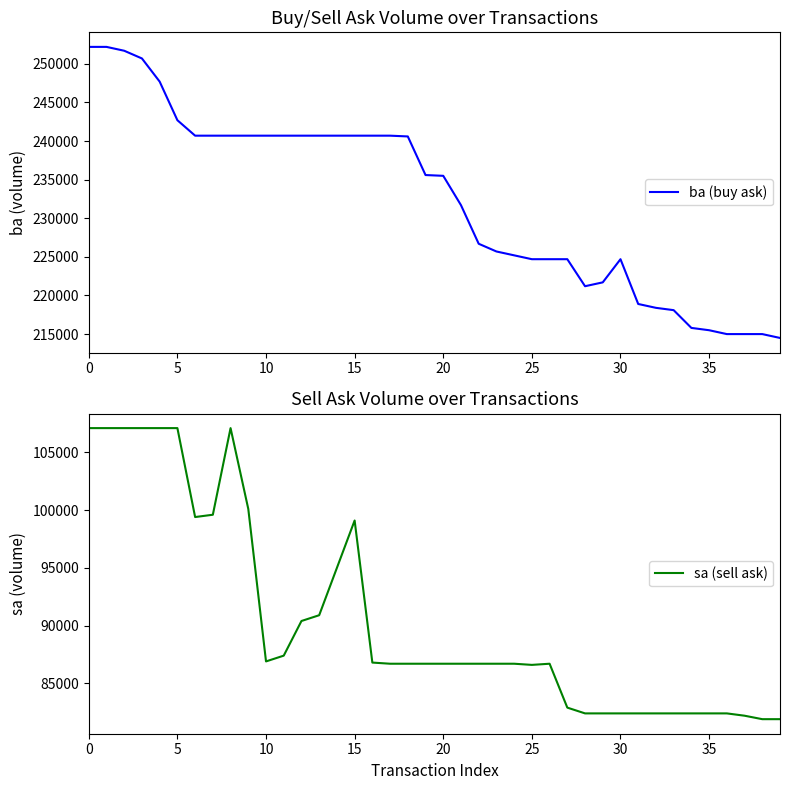

How many data points in ba (buy ask) are above 235600?

19